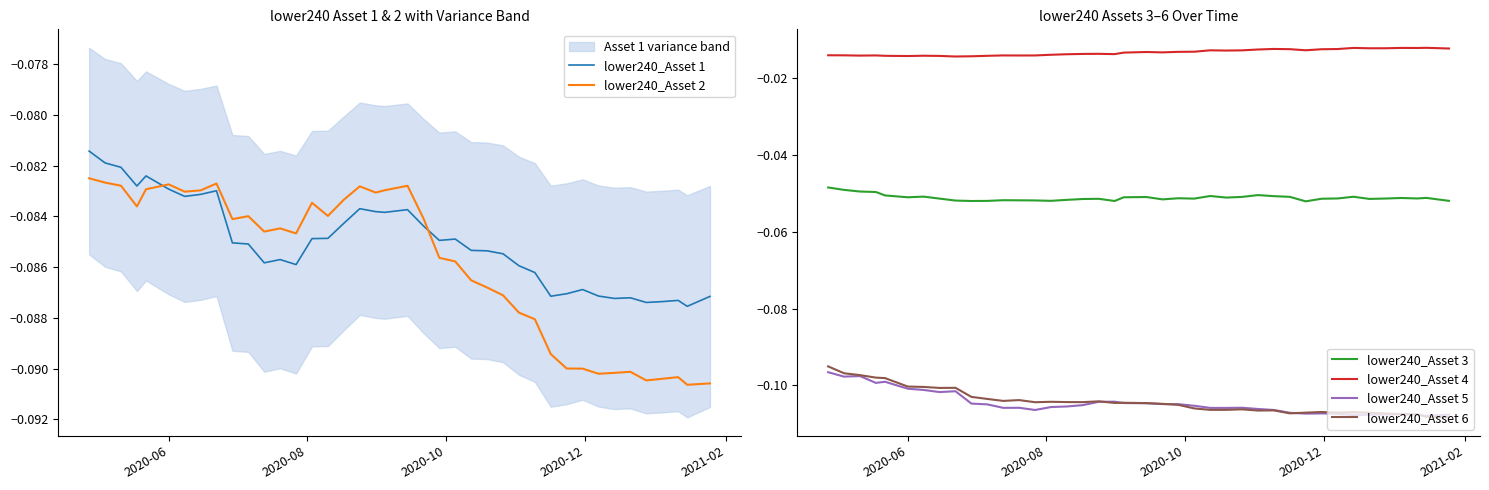

What is the average value of the lower240_Asset 6 series?

-0.1